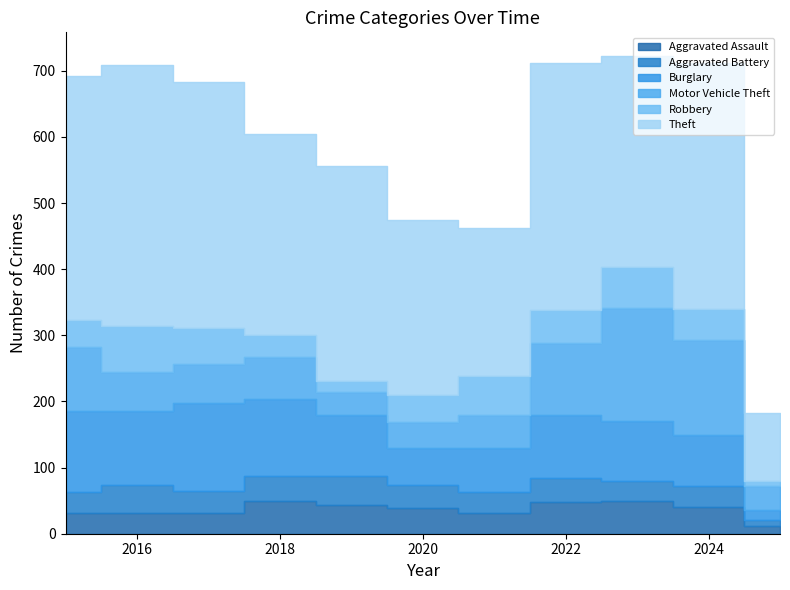

How many lines are shown in the chart?

6